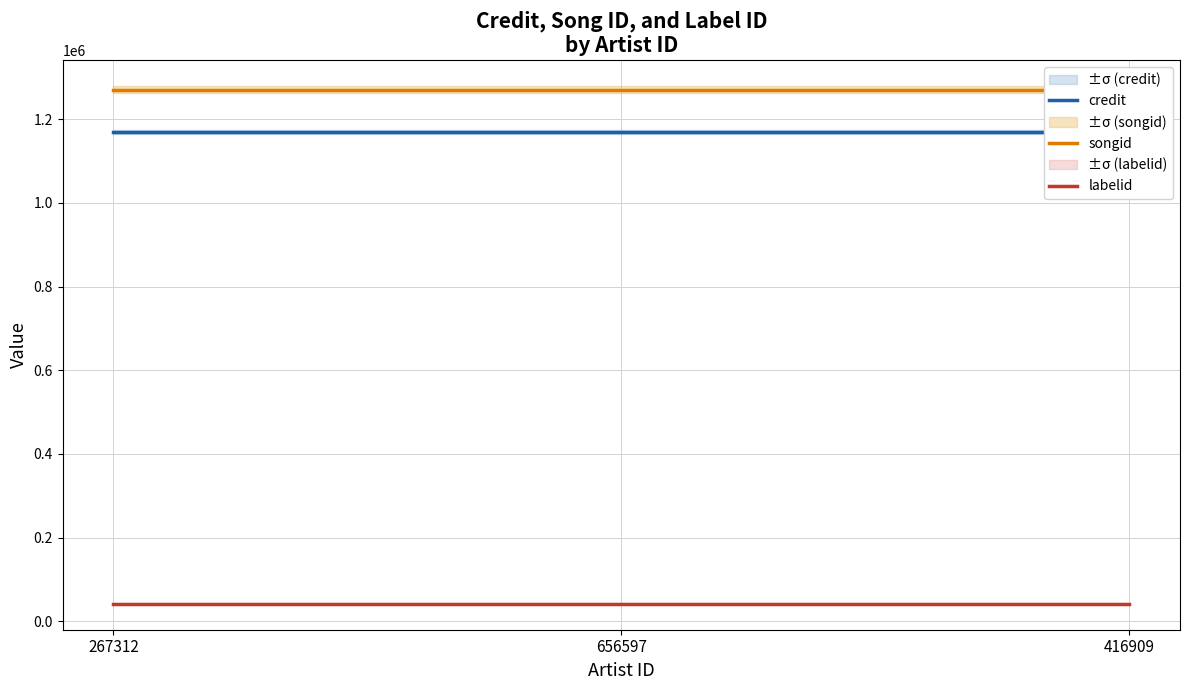

What is the value of the credit point at the 1st from the left?

1169199